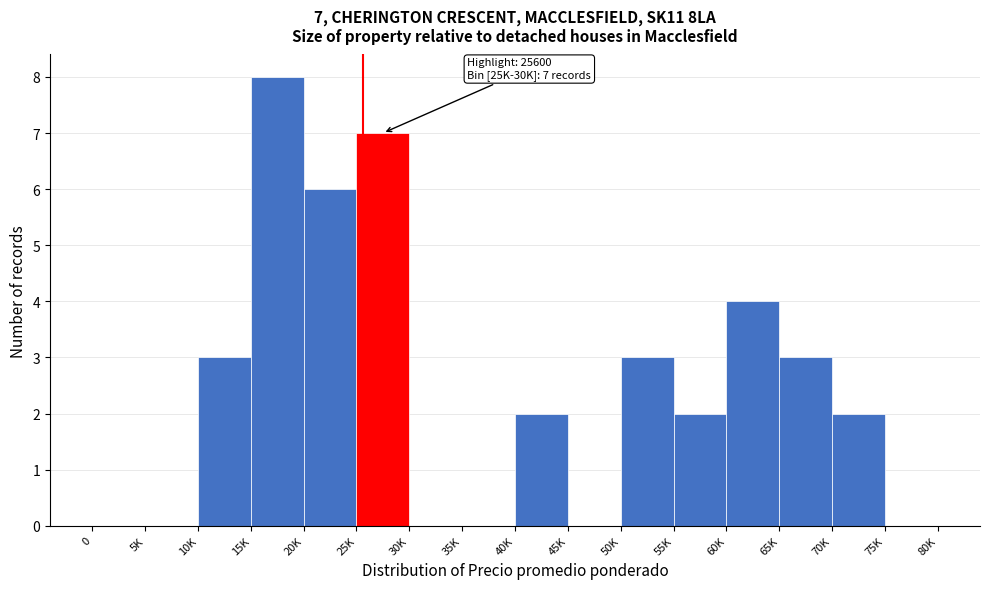

Reading left to right, transcribe all the data shown in this chart.

0=0	5K=0	10K=3	15K=8	20K=6	25K=7	30K=0	35K=0	40K=2	45K=0	50K=3	55K=2	60K=4	65K=3	70K=2	75K=0